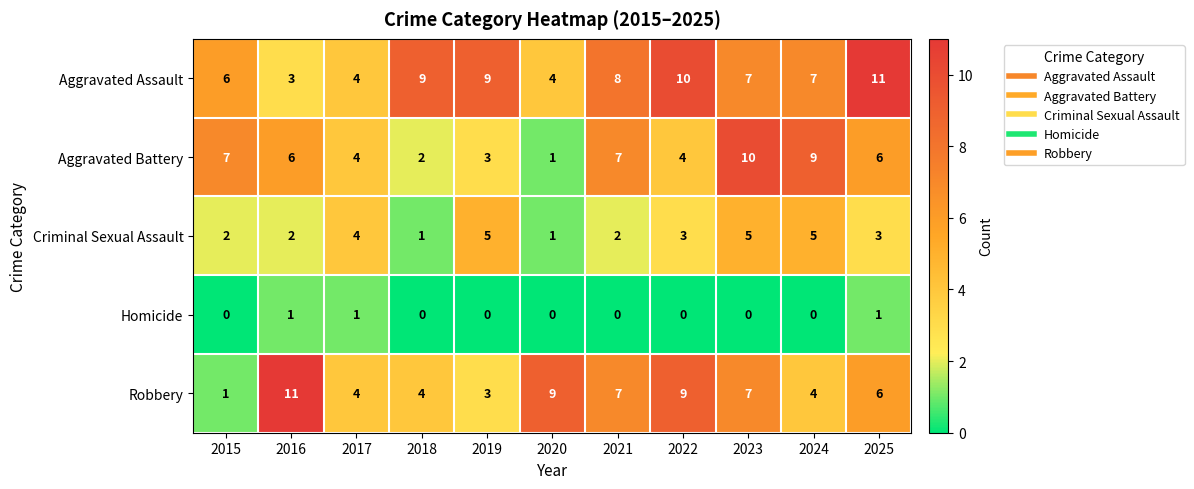

What is the difference between the maximum and second lowest values in the Criminal Sexual Assault series?

4